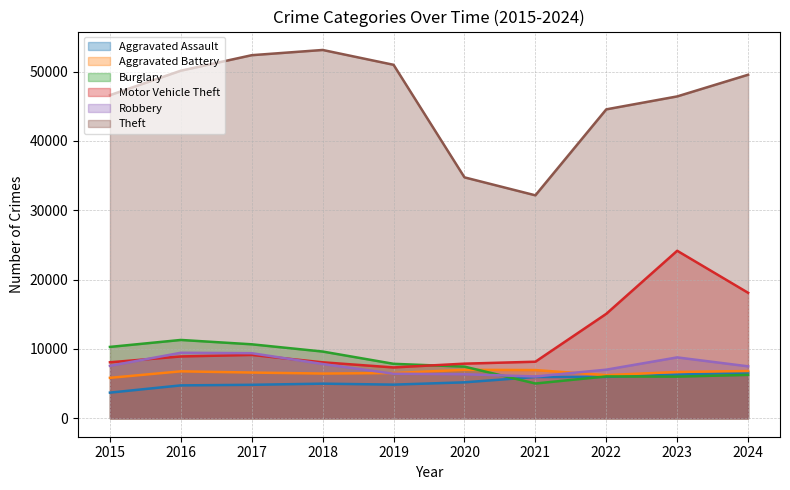

Where is Aggravated Assault nearest to the value 5152?

2020